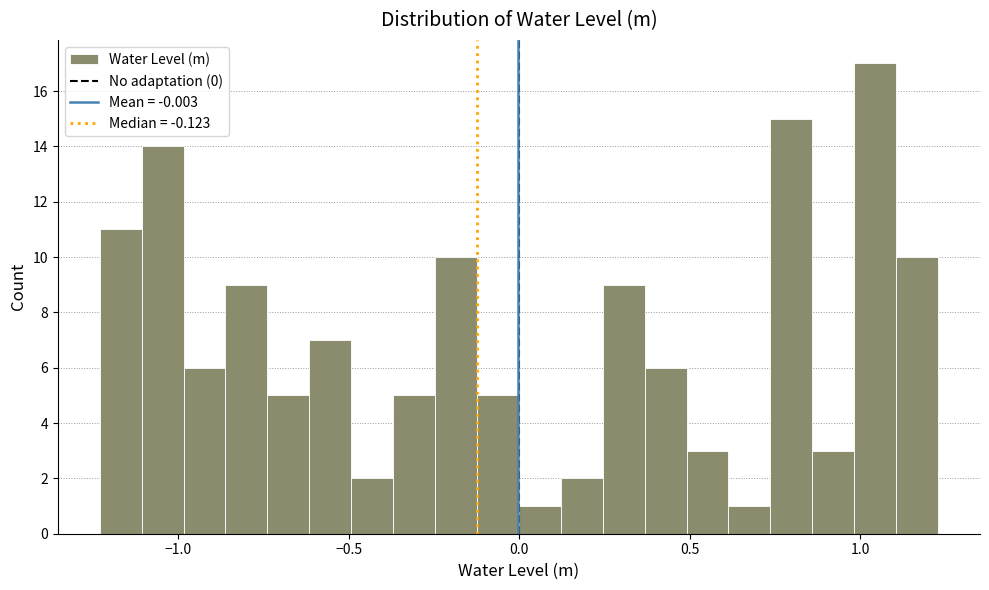

Around what value on the x-axis is the tallest bar? Give the approximate position of its centre, as read against the axis.

1.05